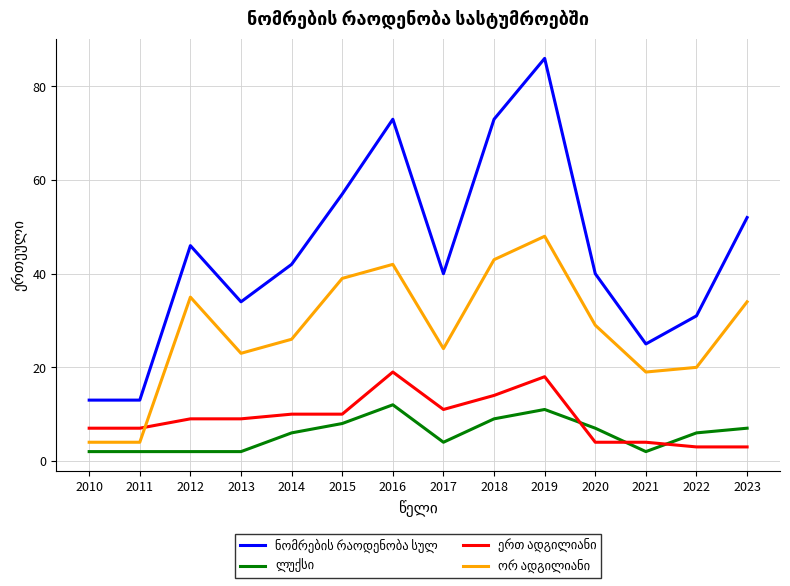

What is the spread (max minus min) of values at 2017?

36